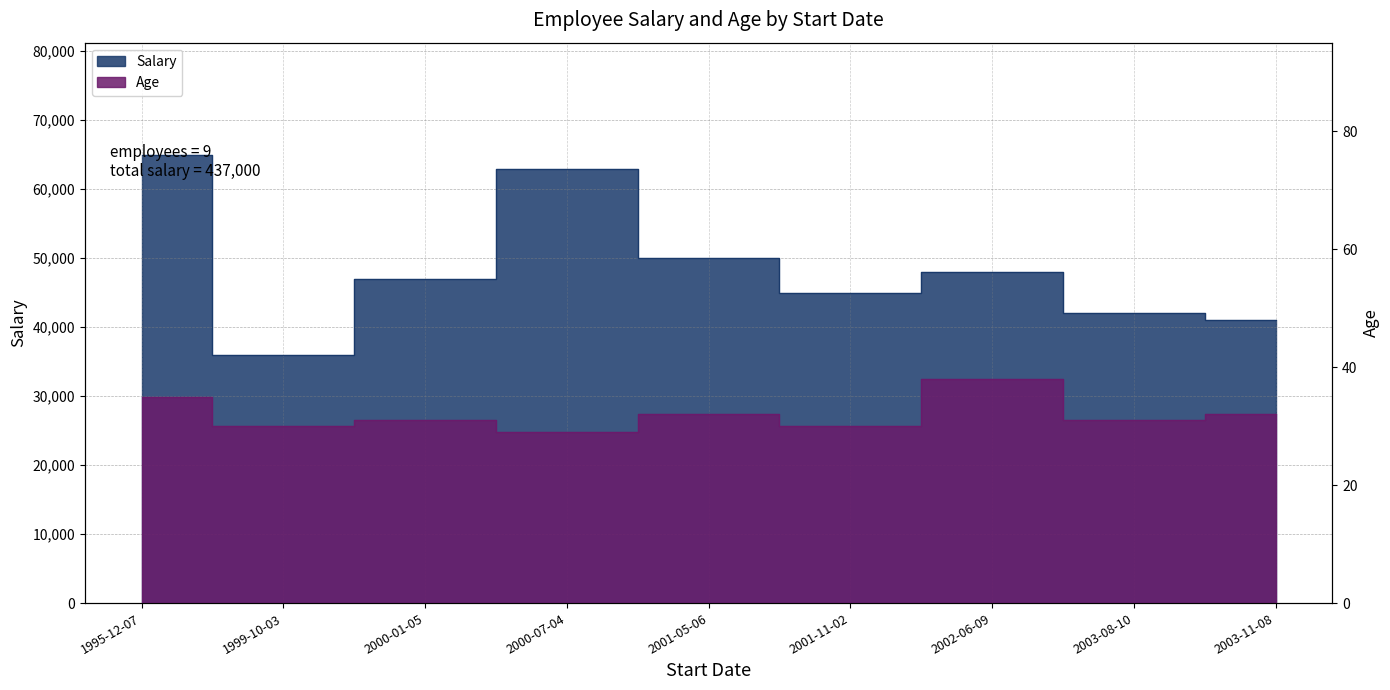

Where does the Salary series first go above 47000?

1995-12-07